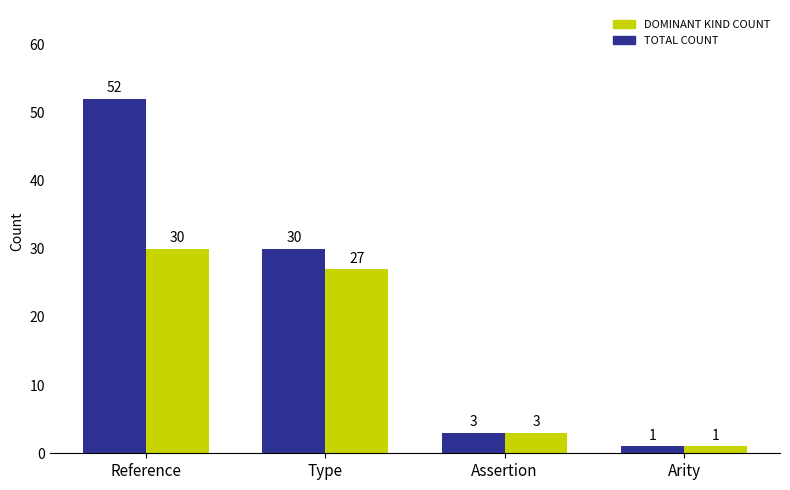

Which category has the lowest value across all series?

Arity